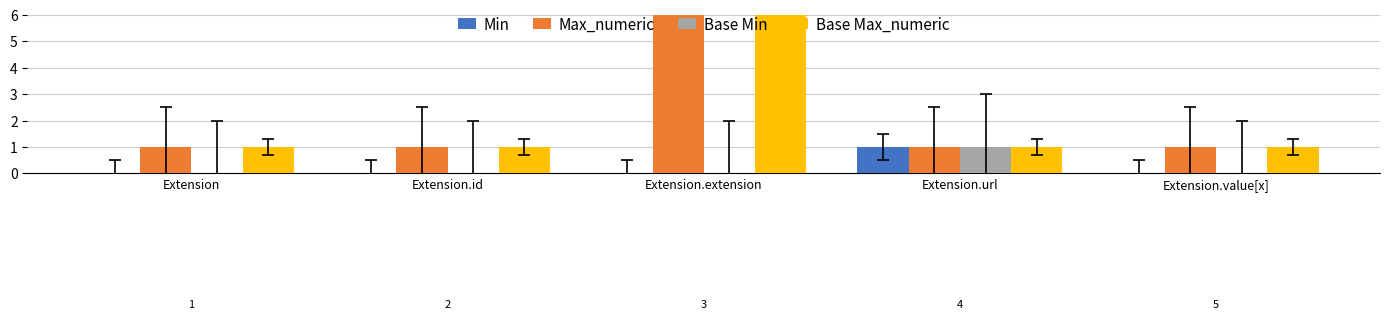

How many groups of bars are there?

5